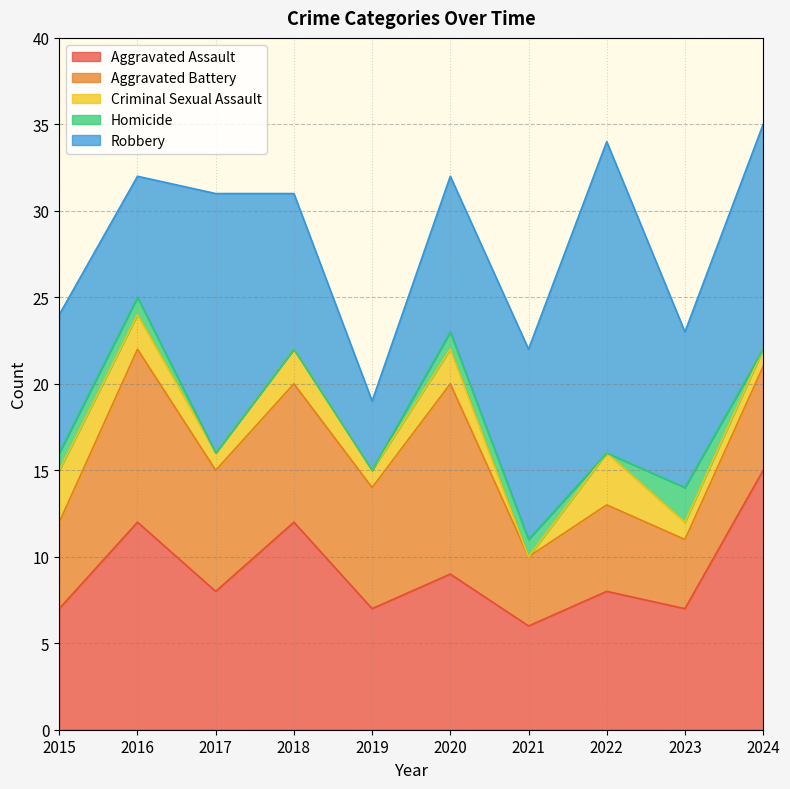

What is the value of the Criminal Sexual Assault point at the 1st from the left?

3